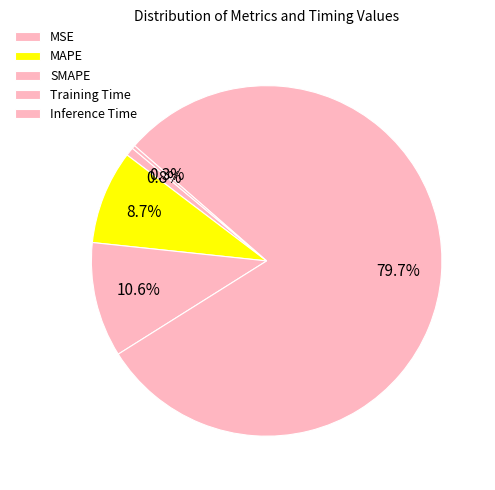

Does Training Time account for over 50% of the chart?

Yes